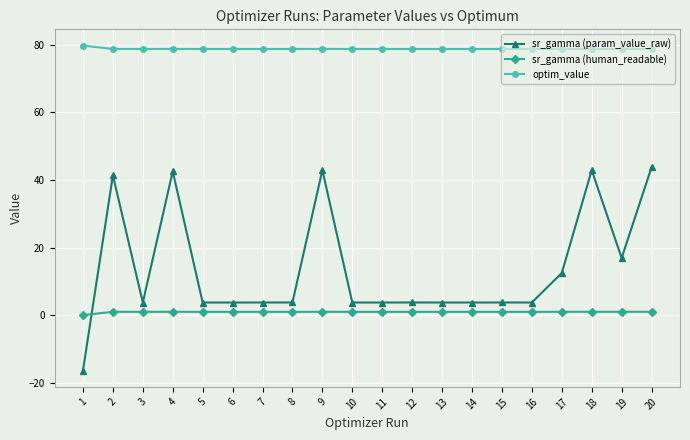

What value does the sr_gamma (human_readable) series have at 2?

1.0